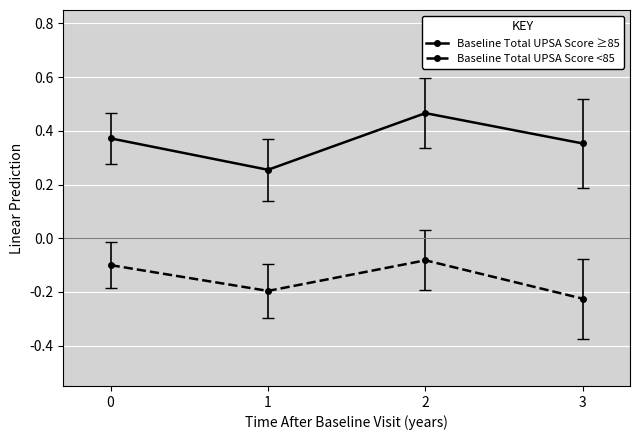

Which label corresponds to the largest value in the chart?

2